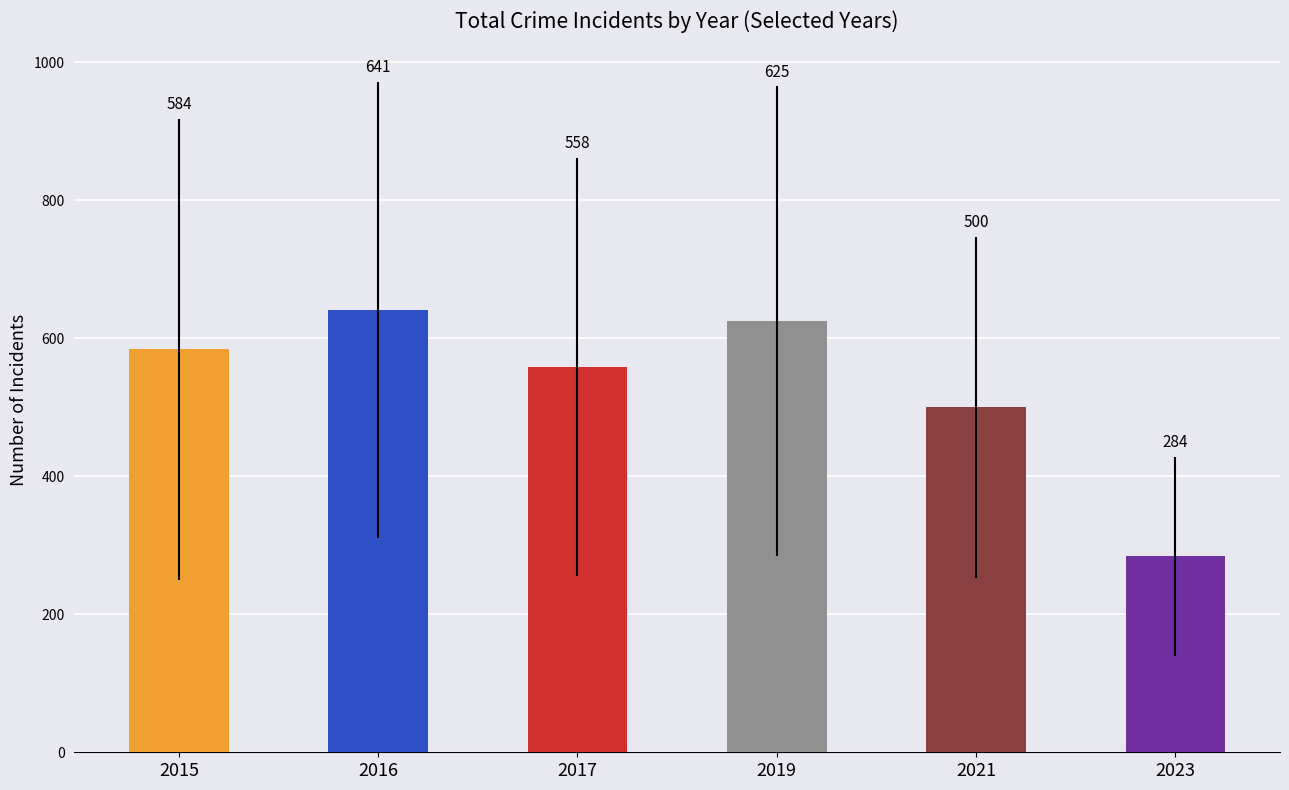

At which label is the value closest to 462?

2021